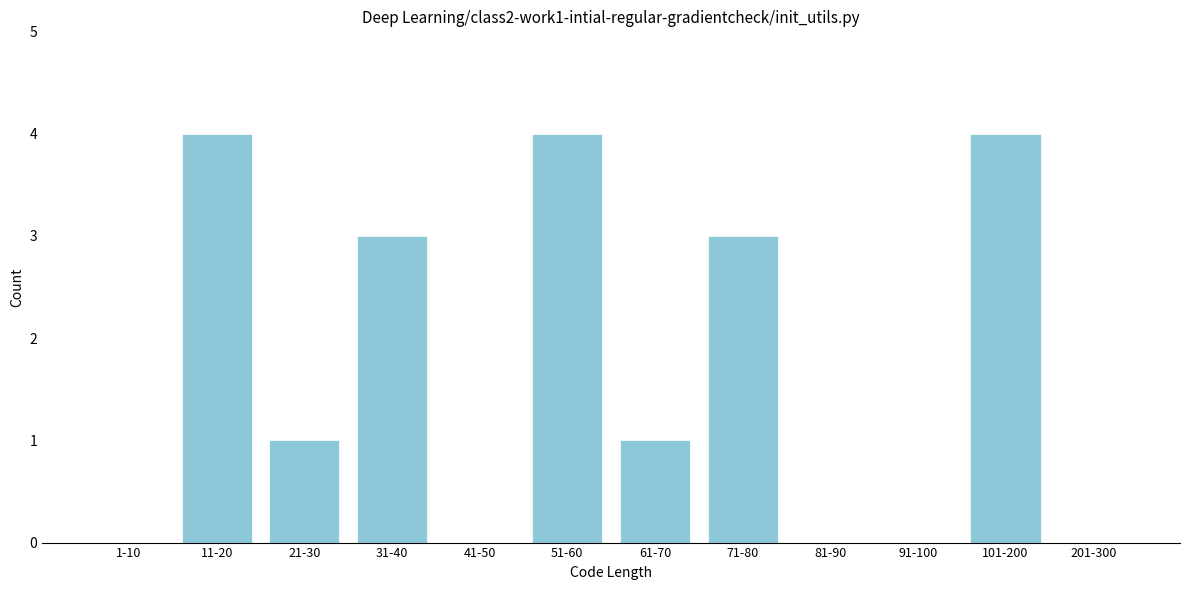

Reading left to right, transcribe all the data shown in this chart.

1-10=0	11-20=4	21-30=1	31-40=3	41-50=0	51-60=4	61-70=1	71-80=3	81-90=0	91-100=0	101-200=4	201-300=0